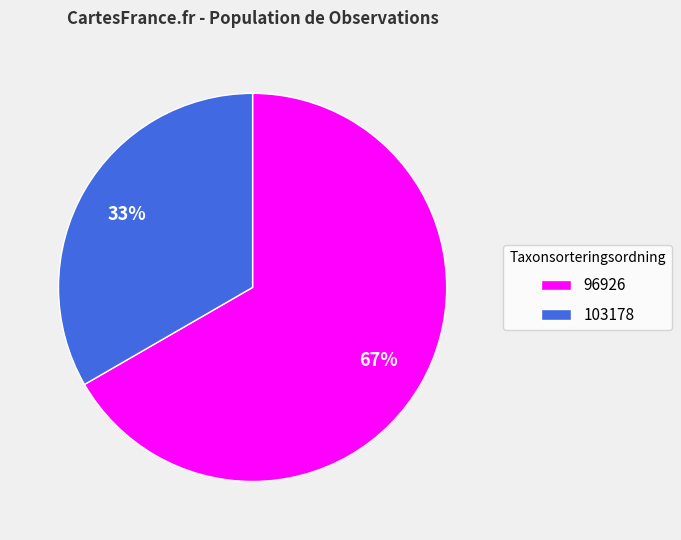

To the nearest percent, what percentage of the pie is 96926?

67%